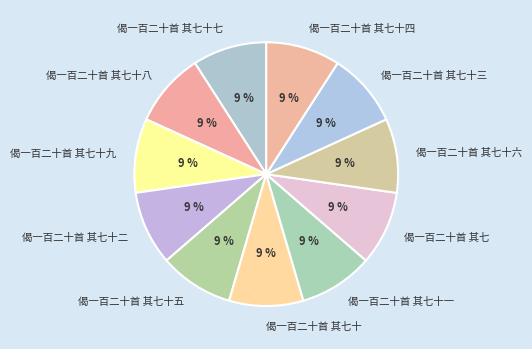

To the nearest percent, what is the average slice percentage?

9%